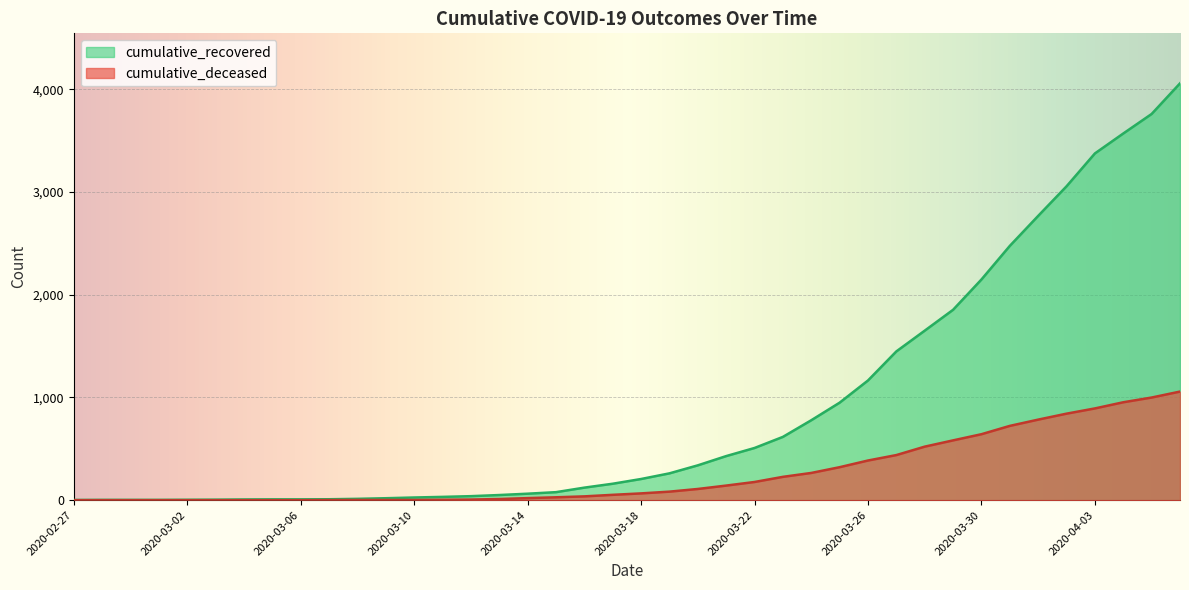

What is the difference between the second highest and minimum values in the cumulative_recovered series?

3757